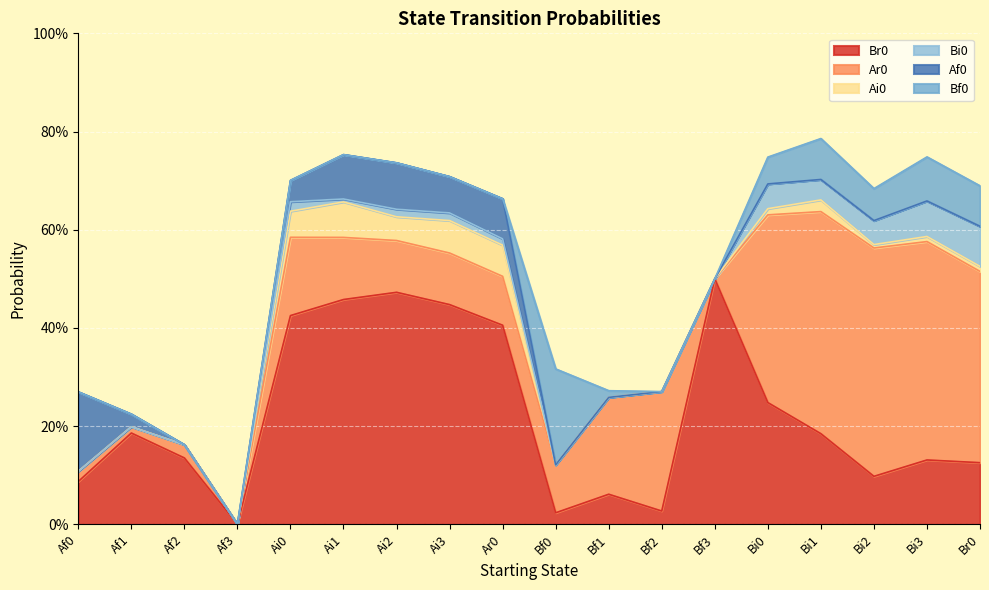

How many series are shown in this chart?

6